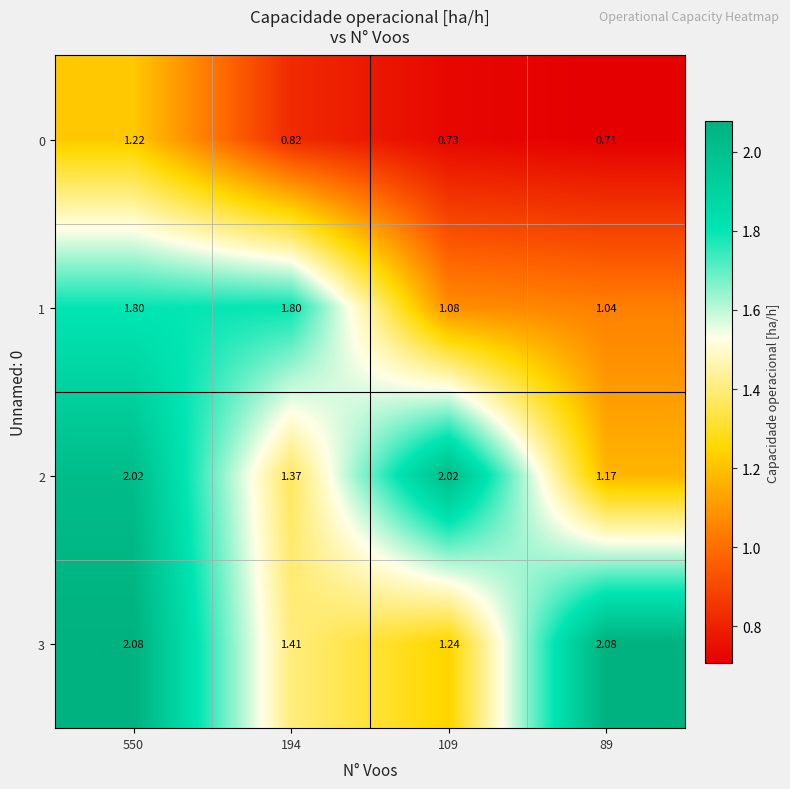

Is the value of 1 at 109 greater than the value of 3 at 194?

No